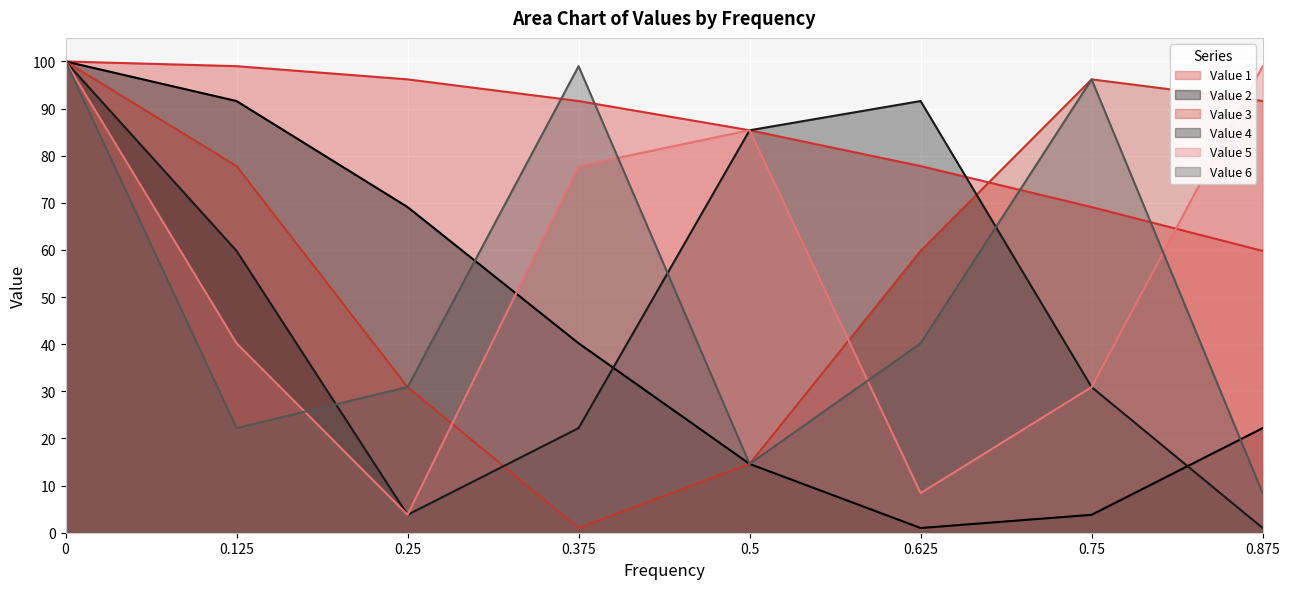

Where do Value 6 and Value 5 first cross each other?

0.125 and 0.25